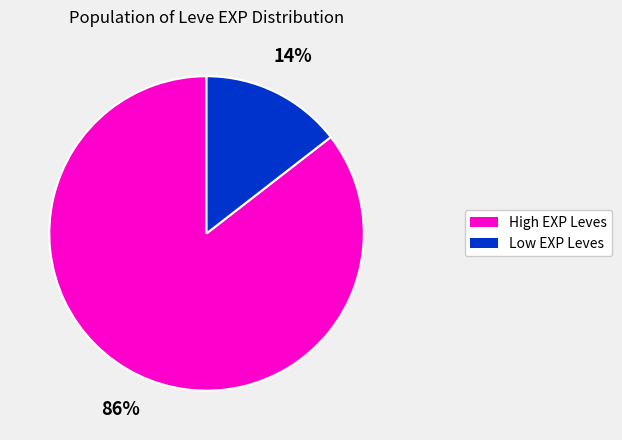

How many slices are in this pie chart?

2